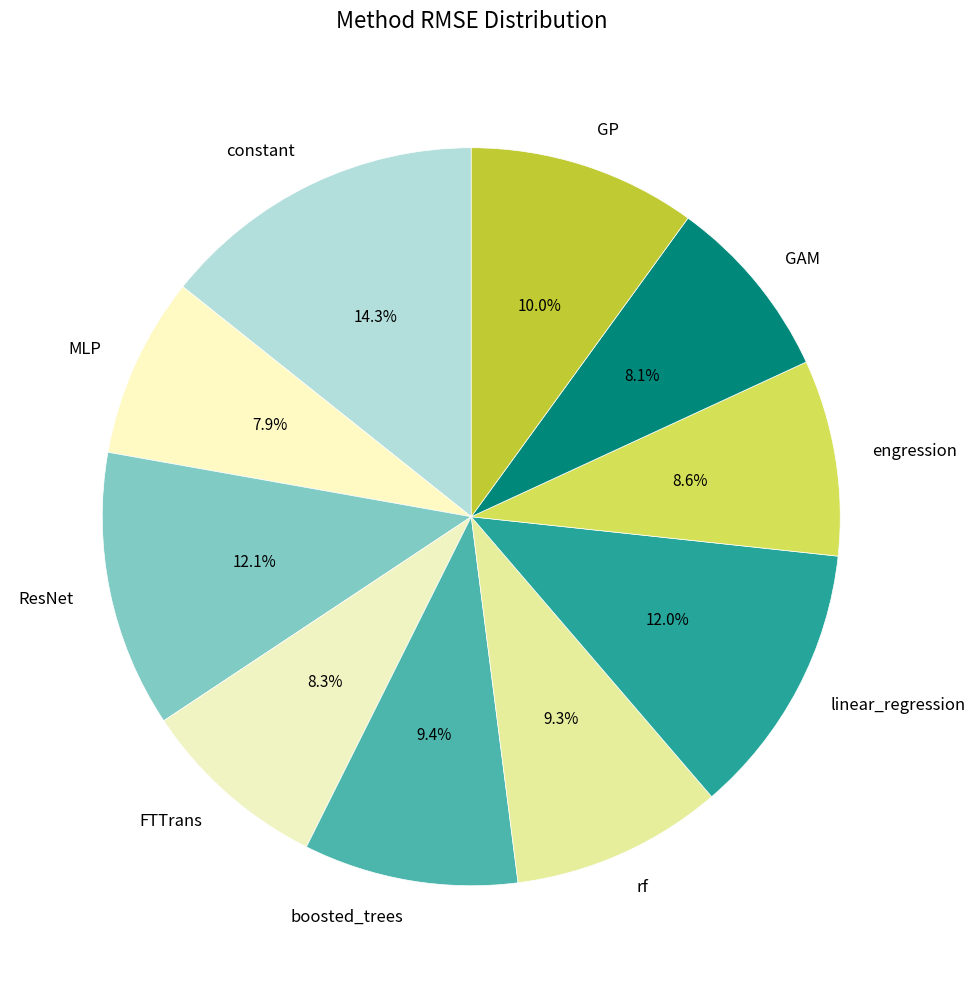

To the nearest percent, what is the average slice percentage?

10%